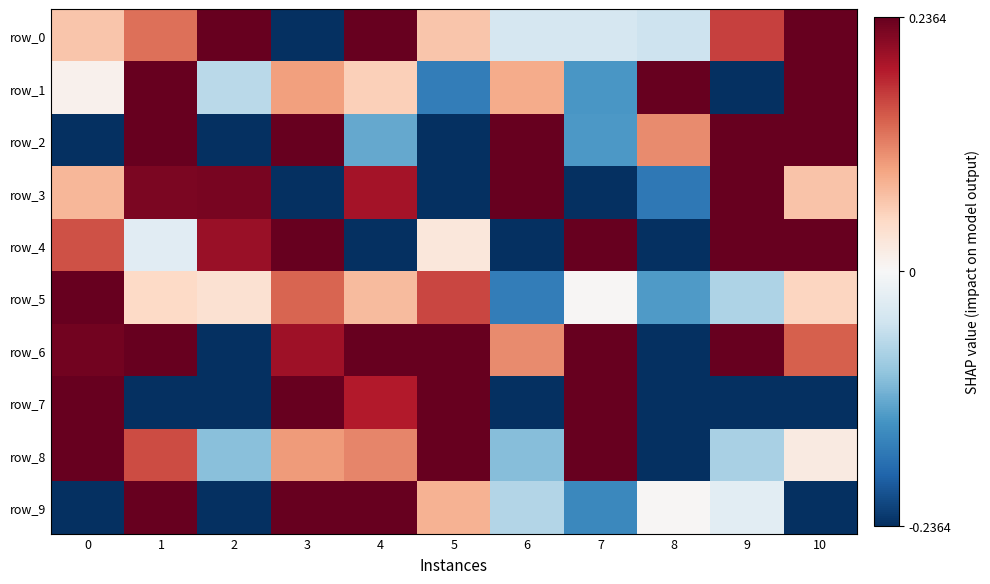

How many values in the row_5 series exceed 0?

8